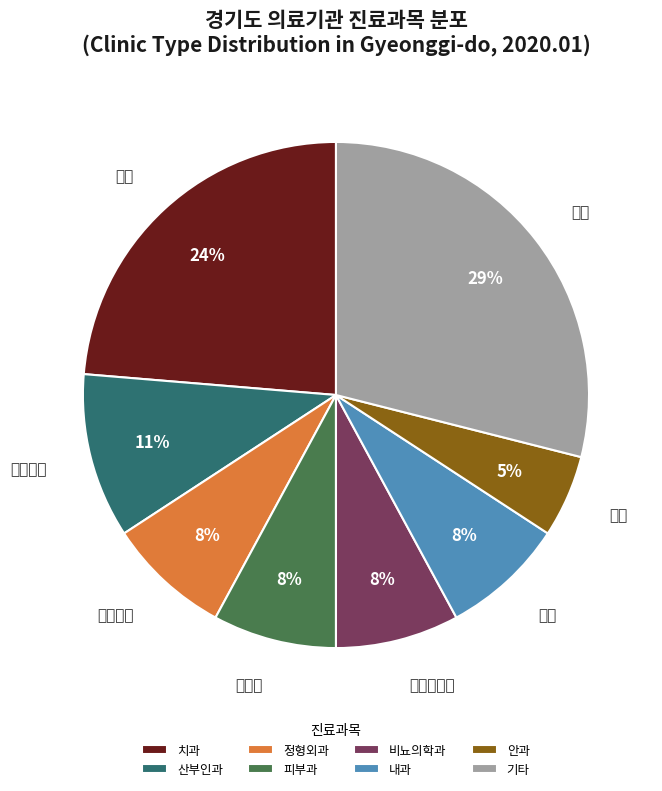

How many segments does this pie chart have?

8